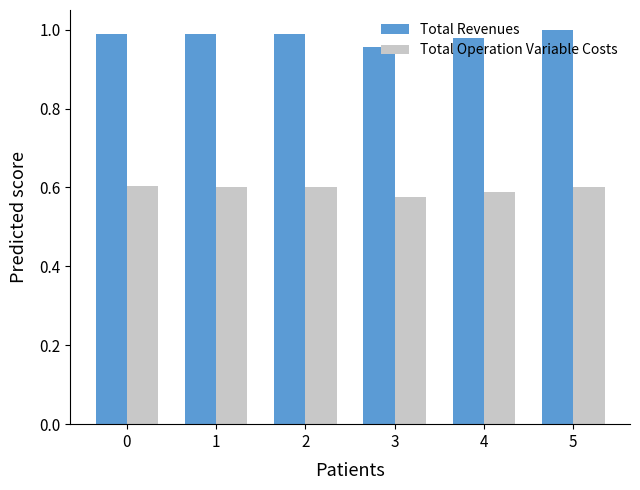

Where is Total Revenues nearest to the value 0?

3